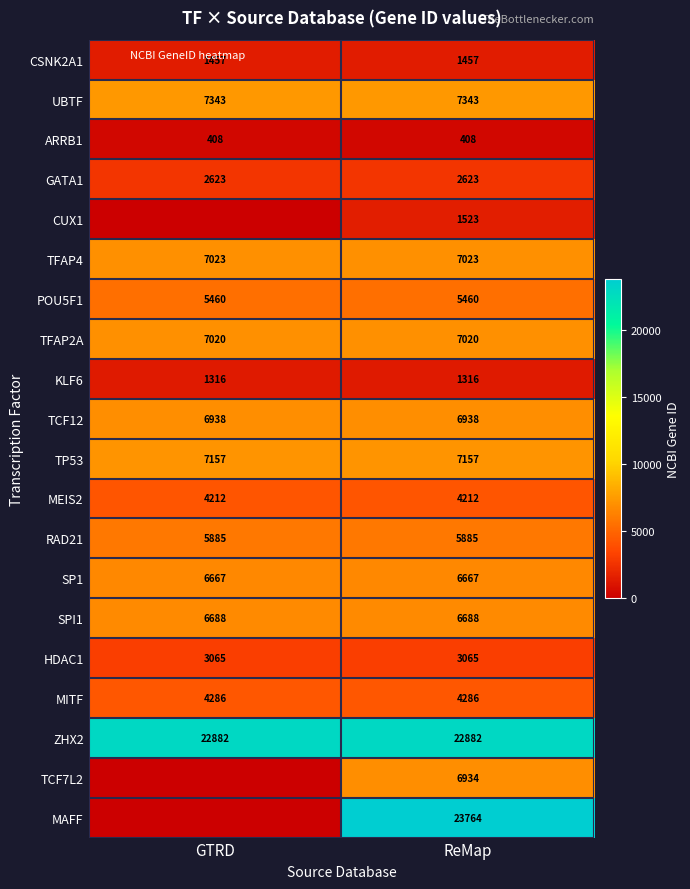

What is the spread (max minus min) of values at ReMap?

23356